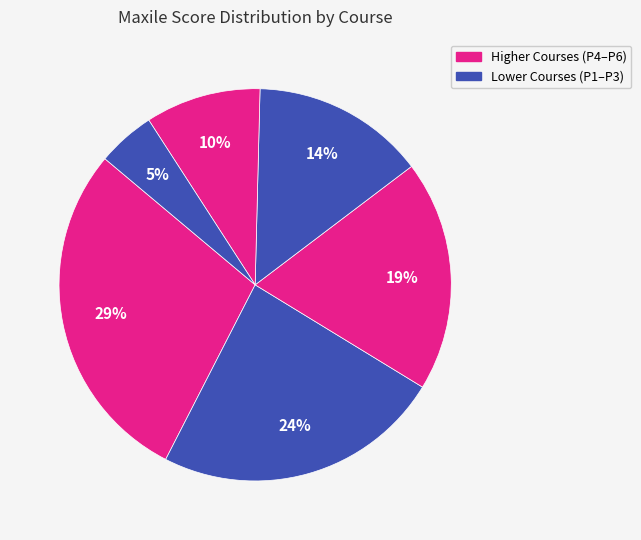

How many slices are in this pie chart?

6